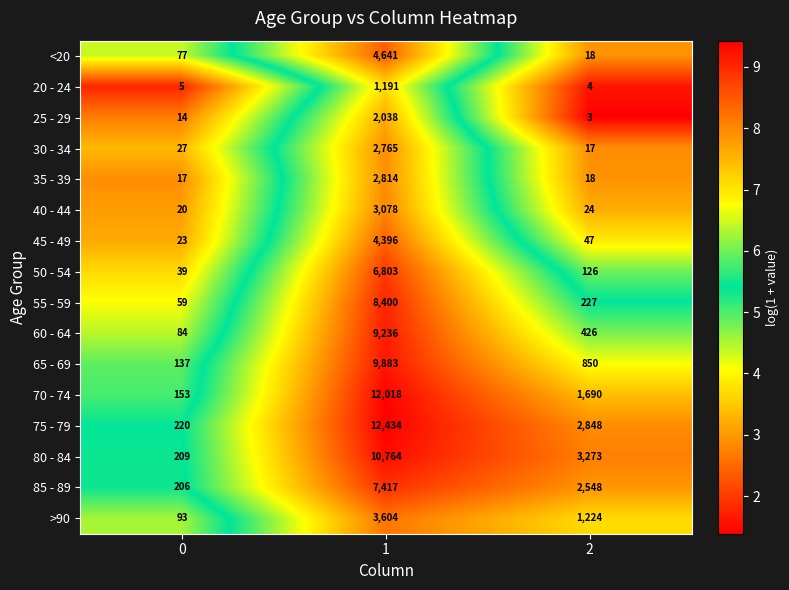

What is the approximate value of >90 at 0, to the nearest 50?

100